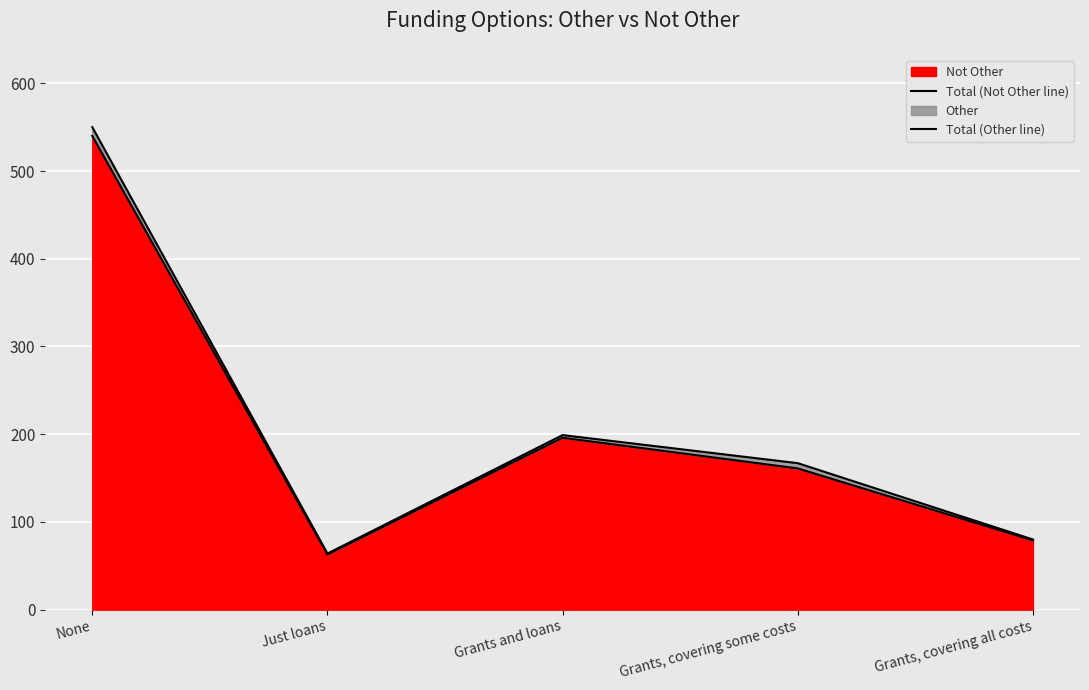

How many values in the Total (Other line) series are below 167?

2